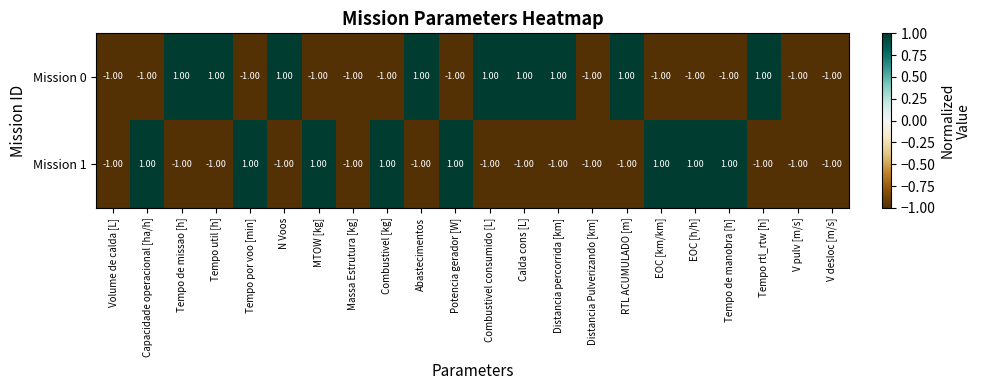

How many data points in Mission 1 are above -1?

8